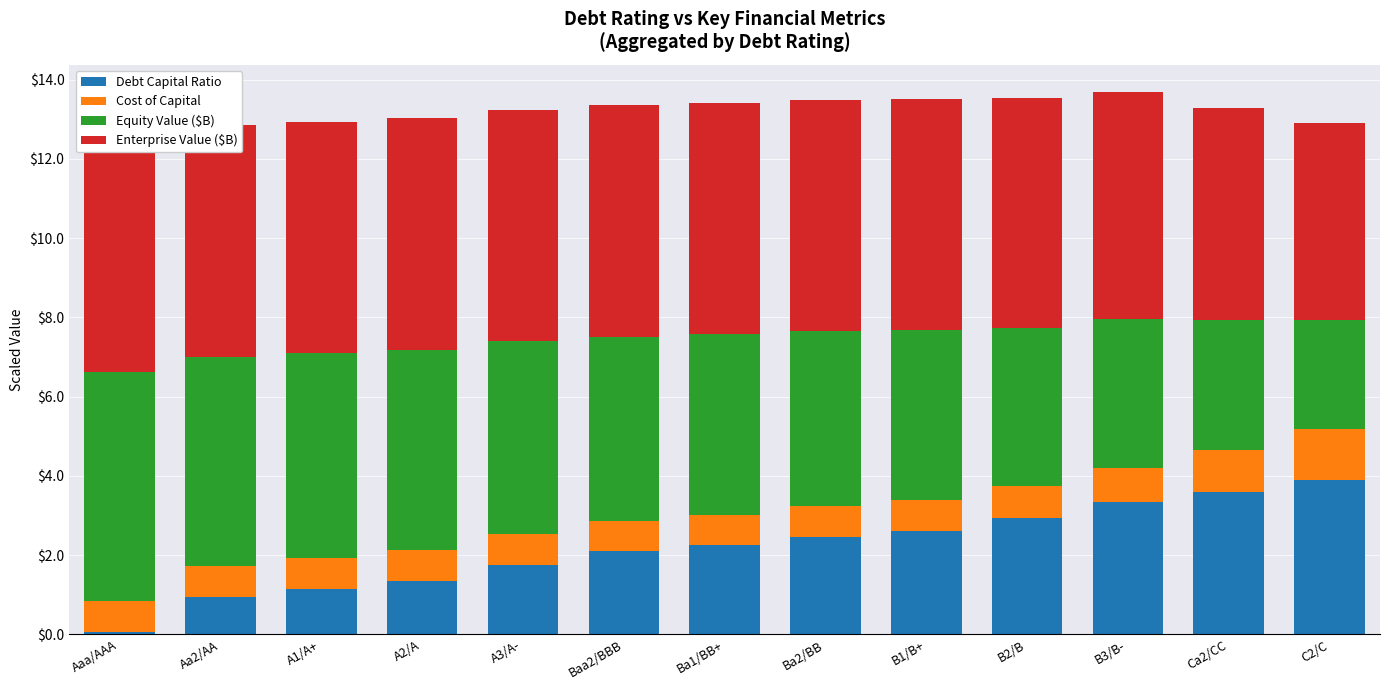

True or false: Debt Capital Ratio has a value of 2.5 at Ba2/BB.

True